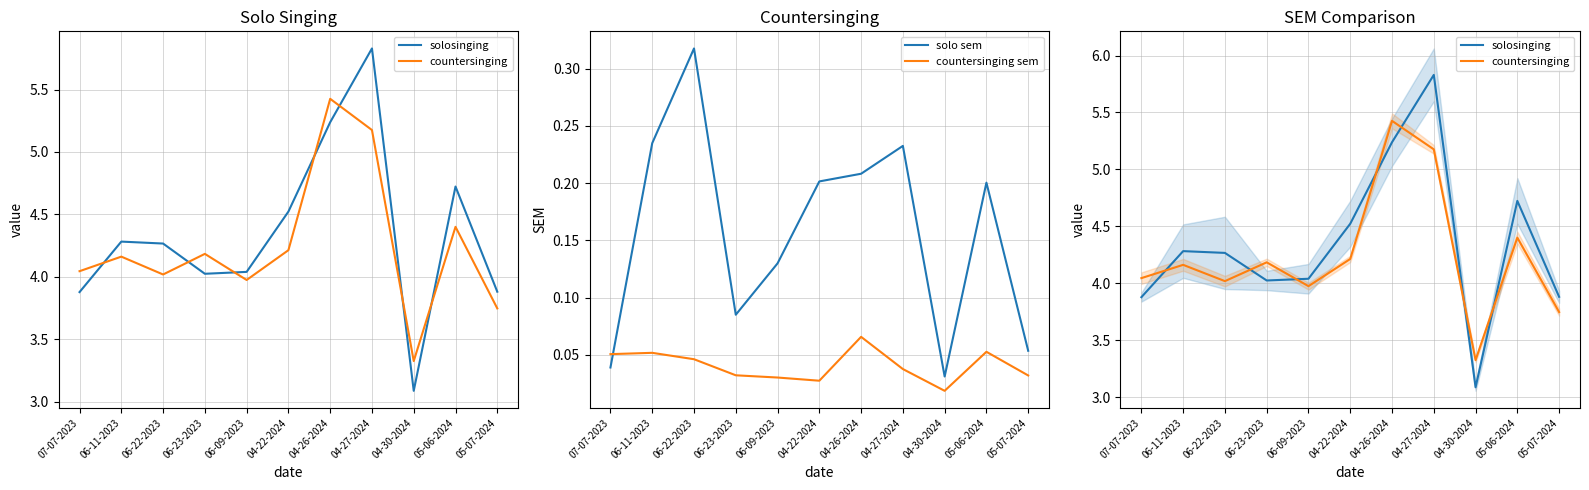

What are all the series names shown in the legend?

solosinging, countersinging, solo sem, countersinging sem